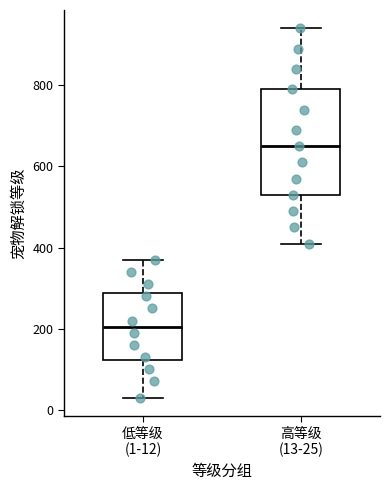

Where does the lower whisker of the box for 低等级 (1-12) end on the y-axis? The values are not printed on the chart, so give them approximately, as read against the axis.

40